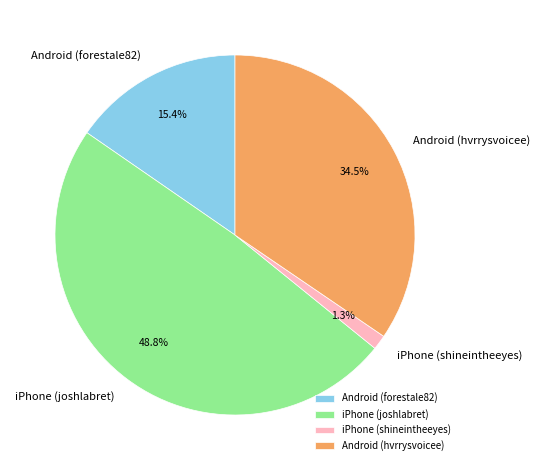

Is there any slice that represents more than half of the pie?

No